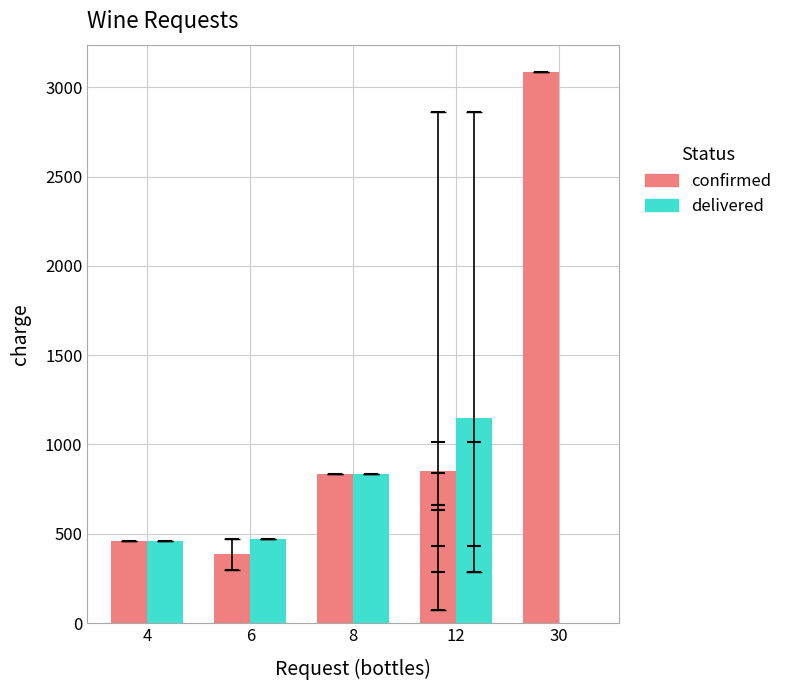

The confirmed series shows 384.0 at 6. True or false?

True